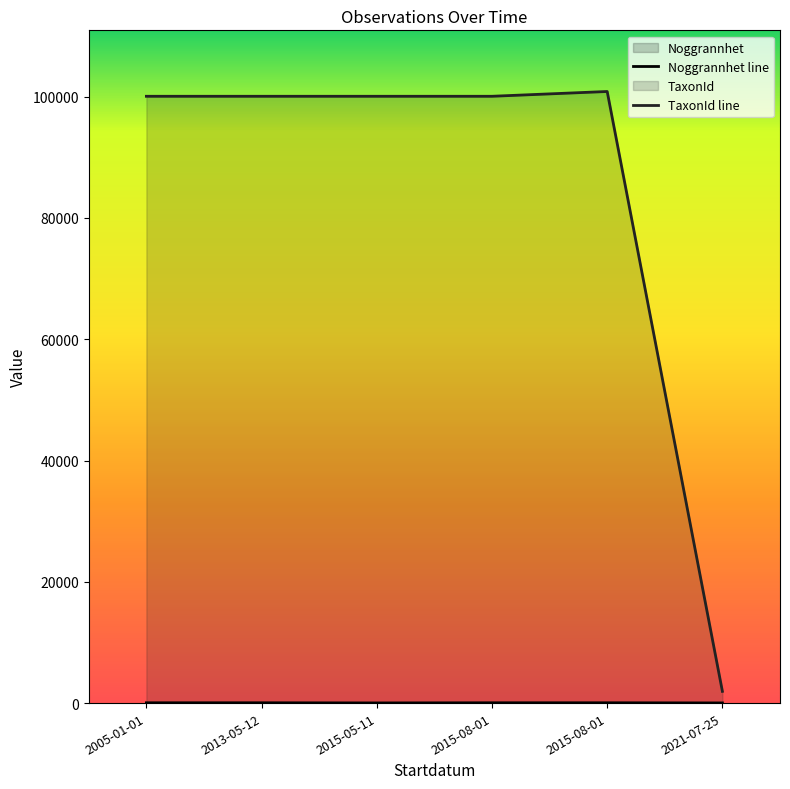

Reading left to right, transcribe all the data shown in this chart.

Noggrannhet: 2005-01-01=50	2013-05-12=50	2015-05-11=25	2015-08-01=50	2015-08-01=50	2021-07-25=25
TaxonId: 2005-01-01=100070	2013-05-12=100070	2015-05-11=100070	2015-08-01=100070	2015-08-01=100859	2021-07-25=1936